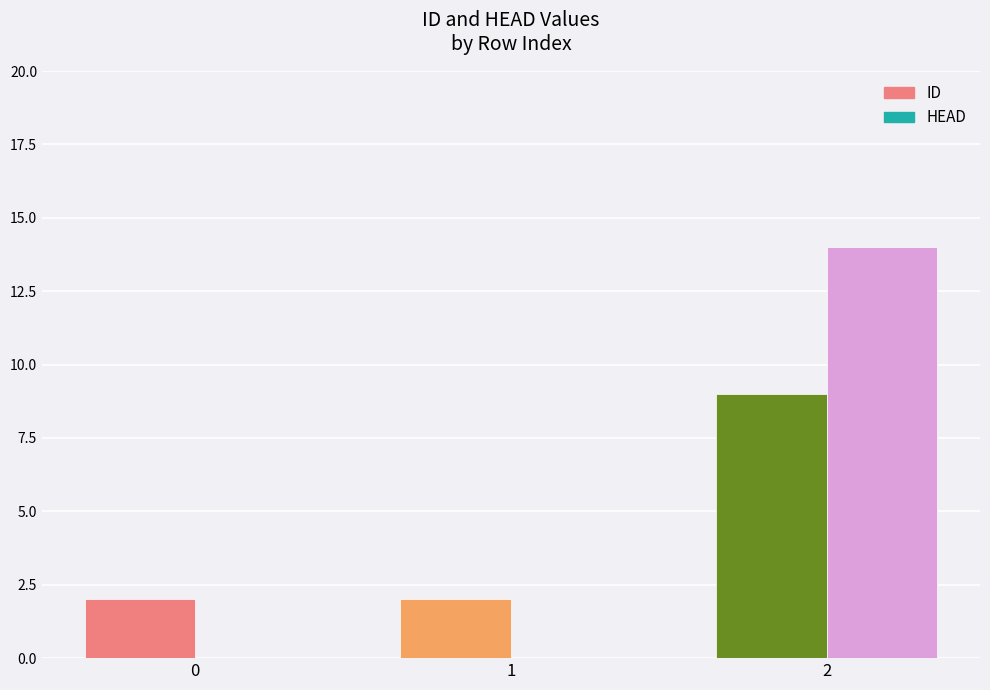

How many bars are there in total?

6